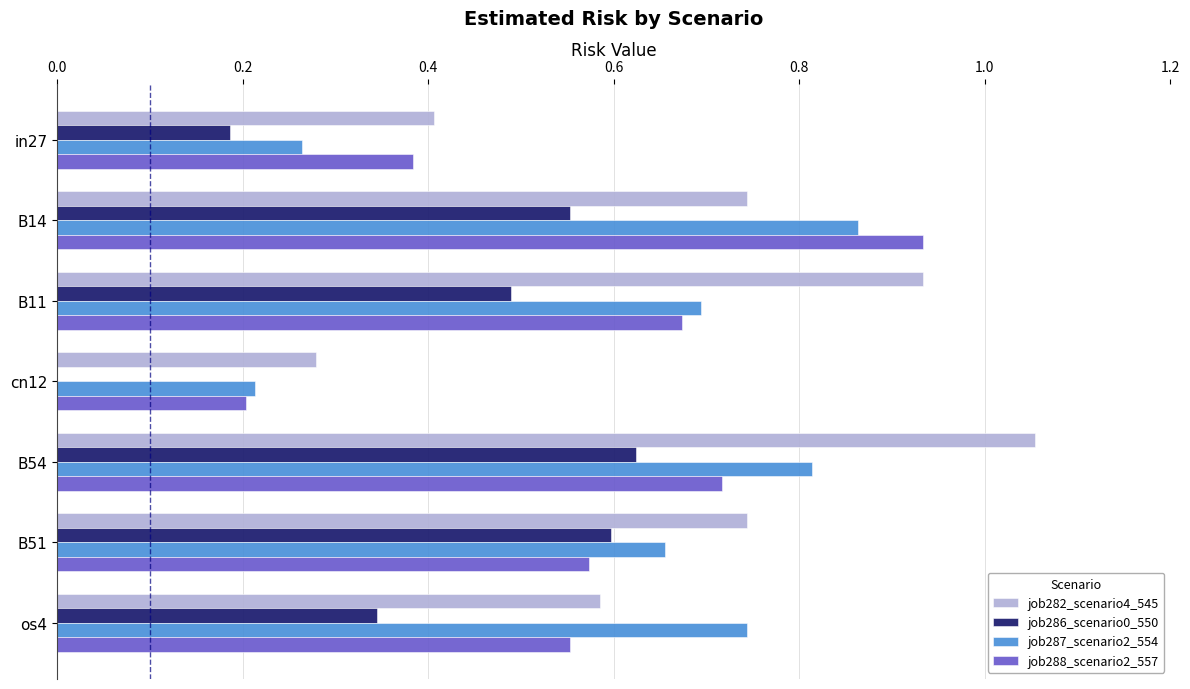

Which series has the largest total across all categories?

job282_scenario4_545